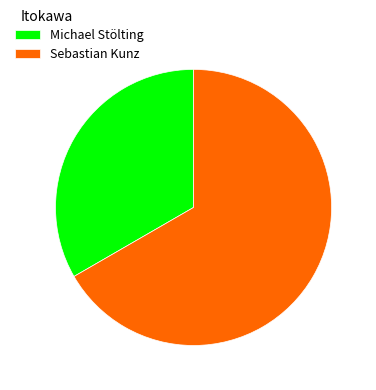

Does any single category account for the majority?

Yes